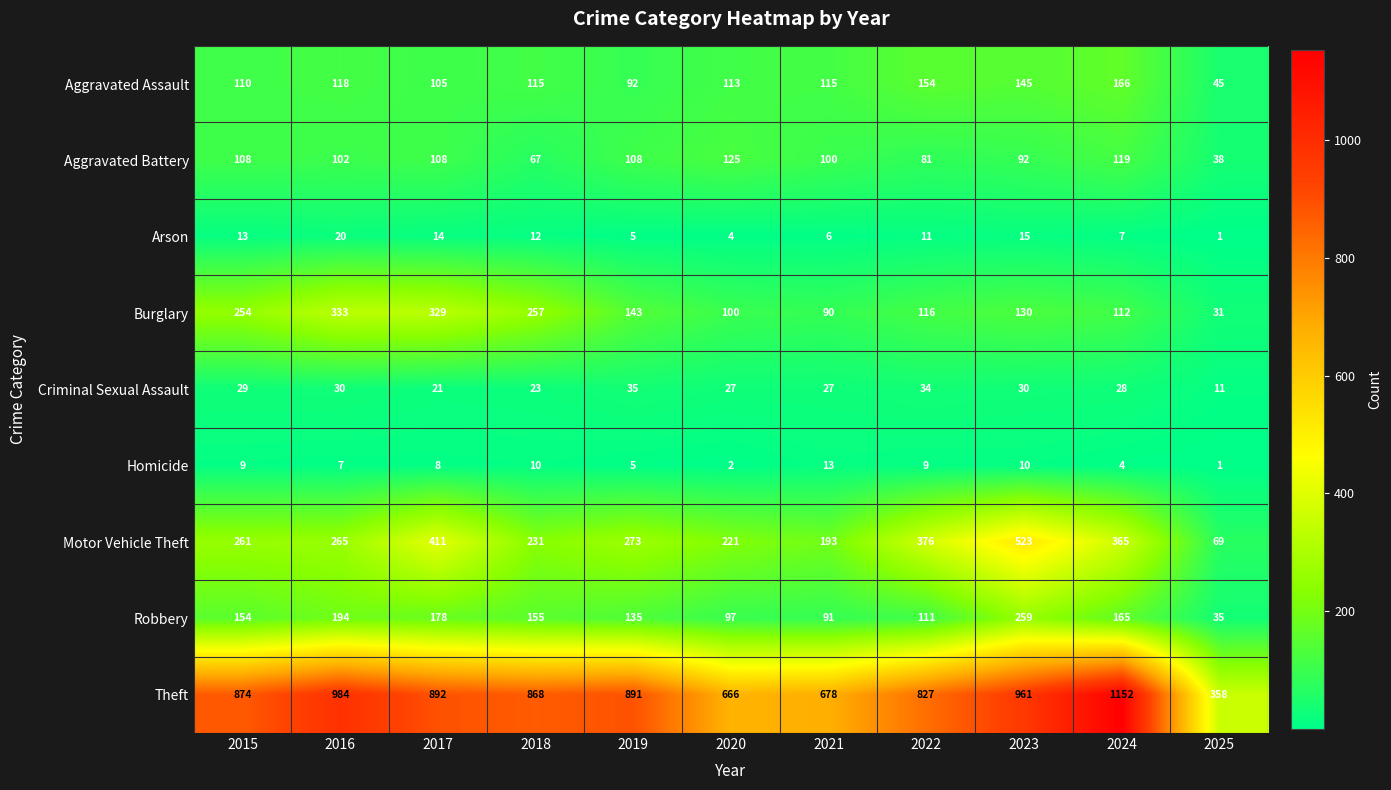

True or false: Criminal Sexual Assault has a value of 27 at 2021.

True